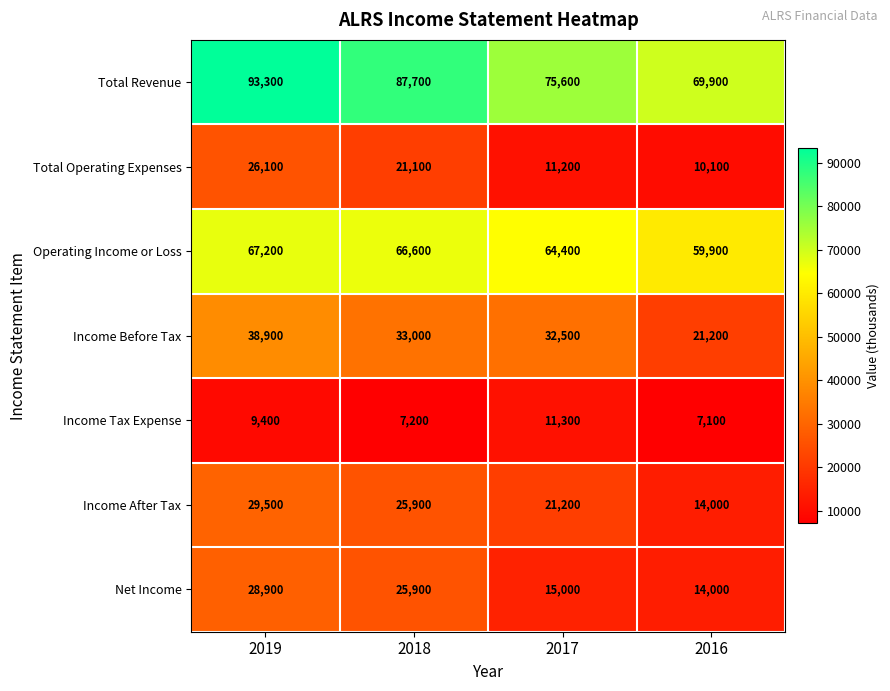

What is the maximum value shown in the chart?

93300